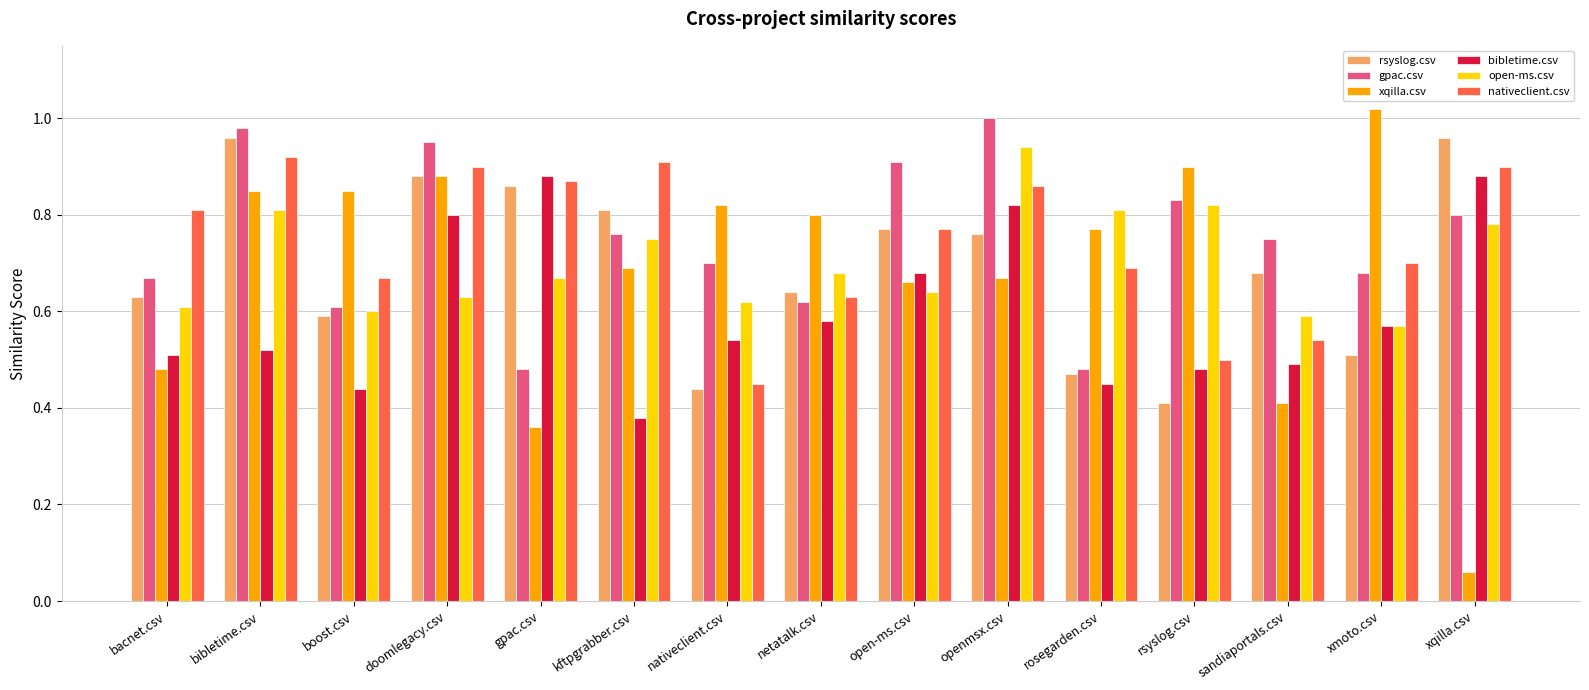

At which label is nativeclient.csv closest to 0?

nativeclient.csv